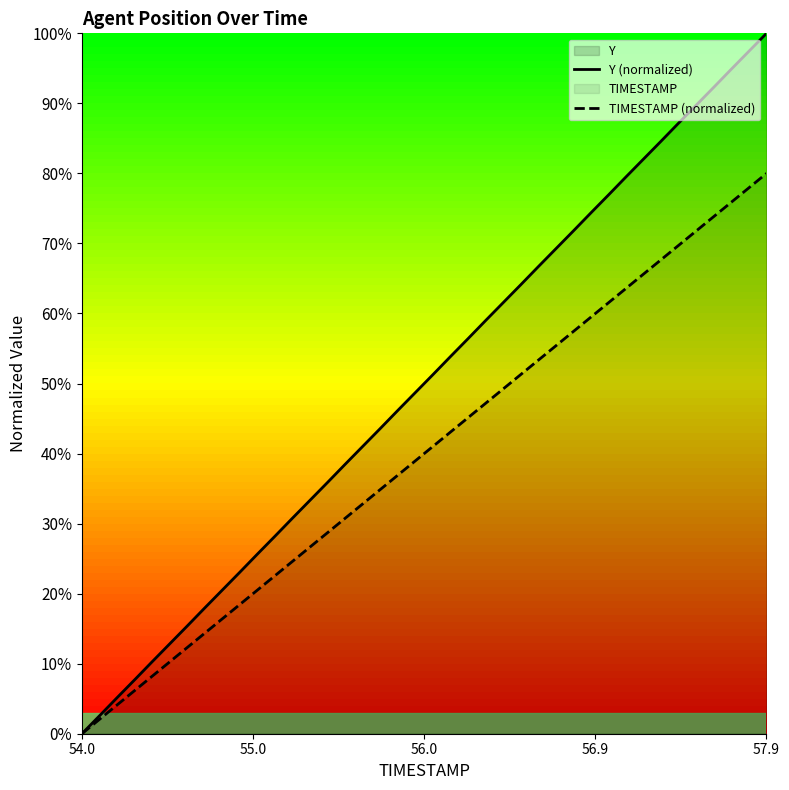

Reading right to left, transcribe all the data shown in this chart.

Y (normalized): 100.0	97.4	94.9	92.3	89.8	87.2	84.6	82.1	79.5	76.9	74.4	71.8	69.2	66.7	64.1	61.6	59.0	56.4	53.9	51.3	48.7	46.2	43.6	41.0	38.5	35.9	33.3	30.8	28.2	25.7	23.1	20.5	18.0	15.4	12.8	10.3	7.7	5.1	2.6	0.0
TIMESTAMP (normalized): 80.0	77.9	75.9	73.8	71.8	69.7	67.7	65.6	63.6	61.5	59.5	57.4	55.4	53.3	51.3	49.2	47.2	45.1	43.1	41.0	39.0	36.9	34.9	32.8	30.8	28.7	26.7	24.6	22.6	20.5	18.5	16.4	14.4	12.3	10.3	8.2	6.2	4.1	2.1	0.0